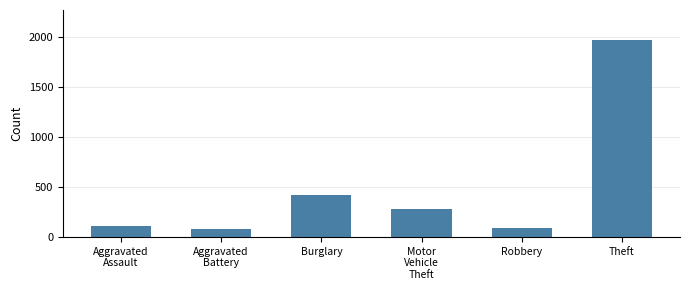

Where is the data nearest to the value 1026?

Burglary